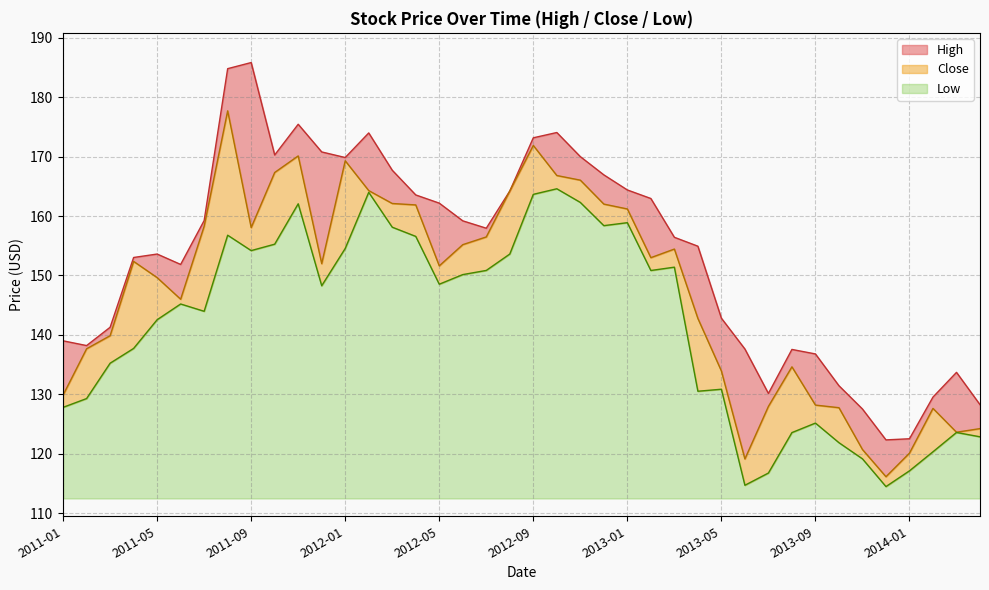

What is the total value across all series at 2012-05?

49.7